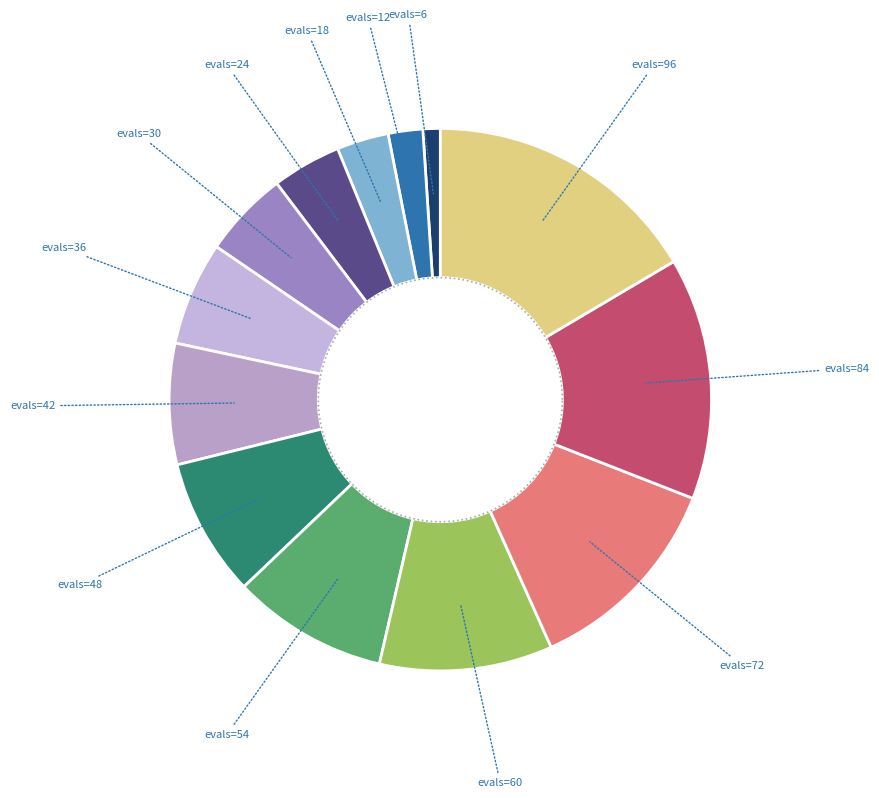

Combined, what portion of the pie is evals=54 and evals=6?

10.3%